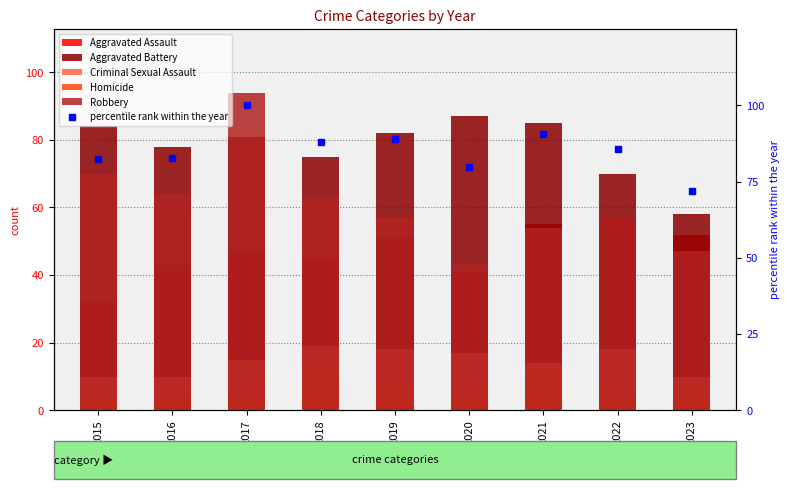

The value at 2018 is 131.9. True or false?

False